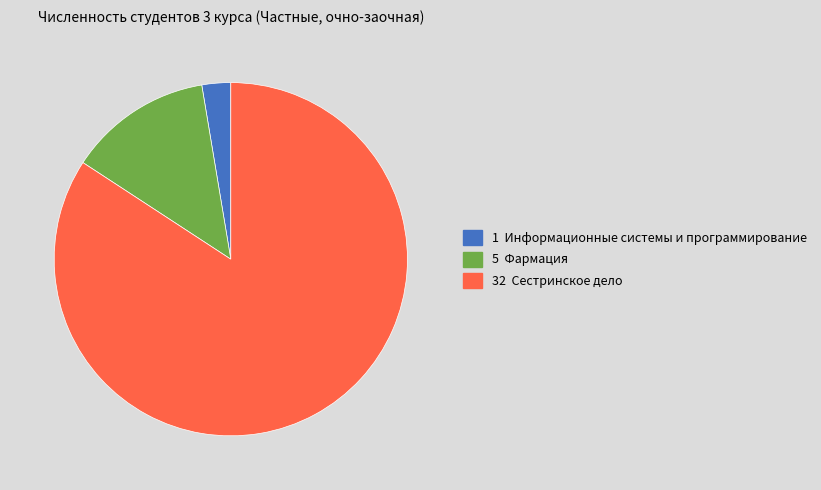

Is it true that 5 Фармация is 13% of the pie?

True